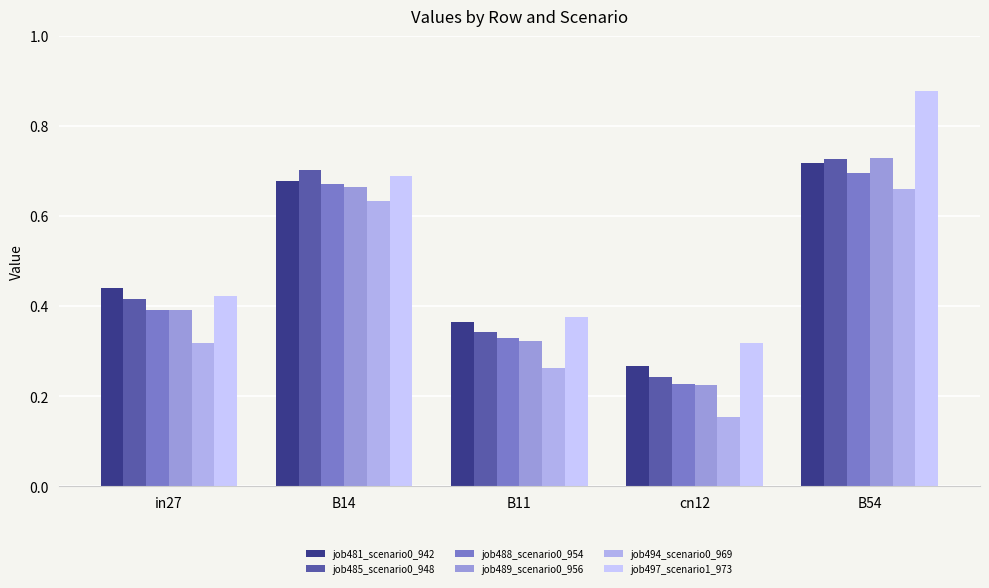

Between B11 and B54, which series saw the biggest shift?

job497_scenario1_973